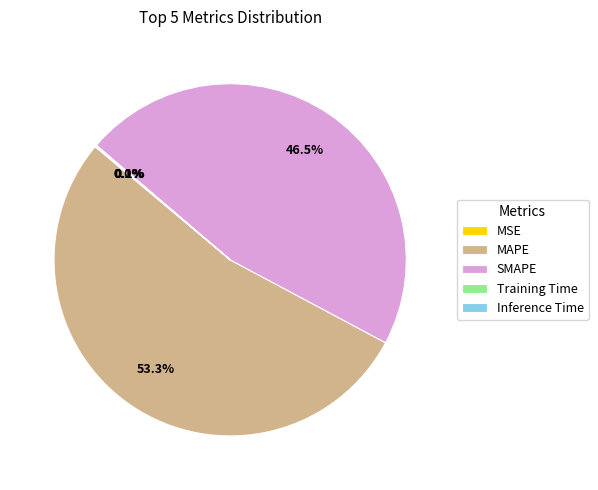

Which category accounts for the majority?

MAPE